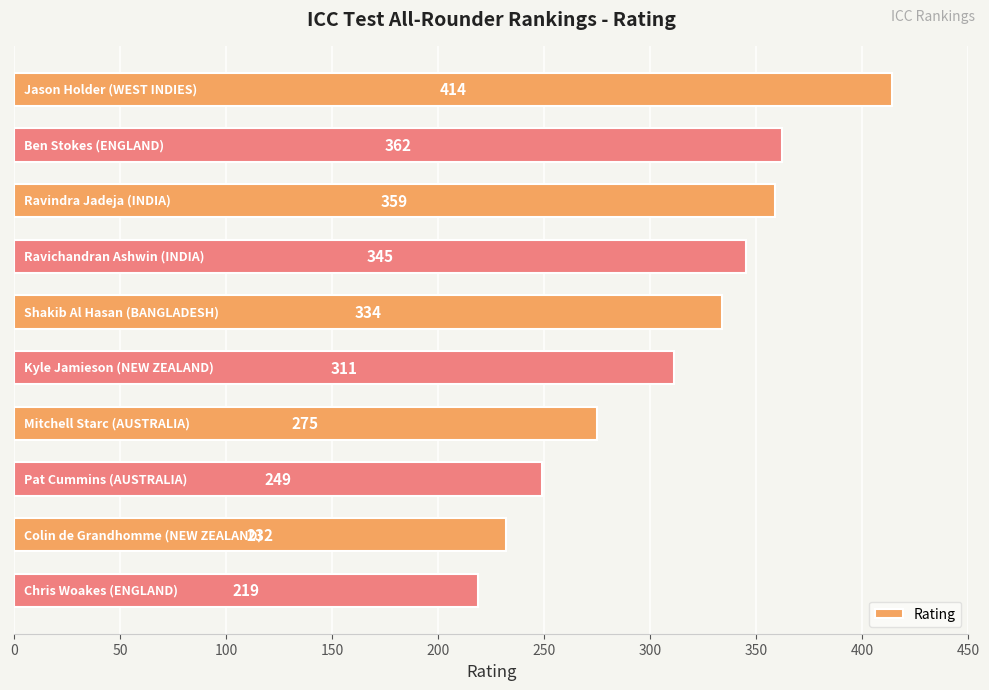

What is the difference between the maximum and minimum values?

195